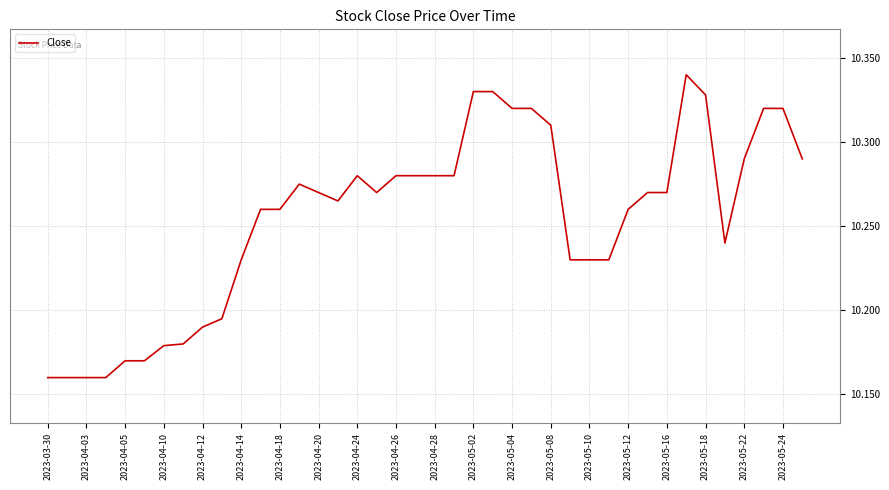

How many categories are shown in the chart?

40